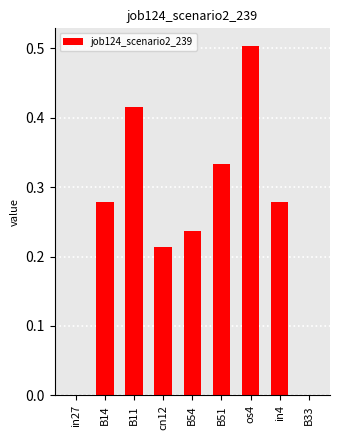

The chart shows a value of 0.5 at os4. True or false?

True